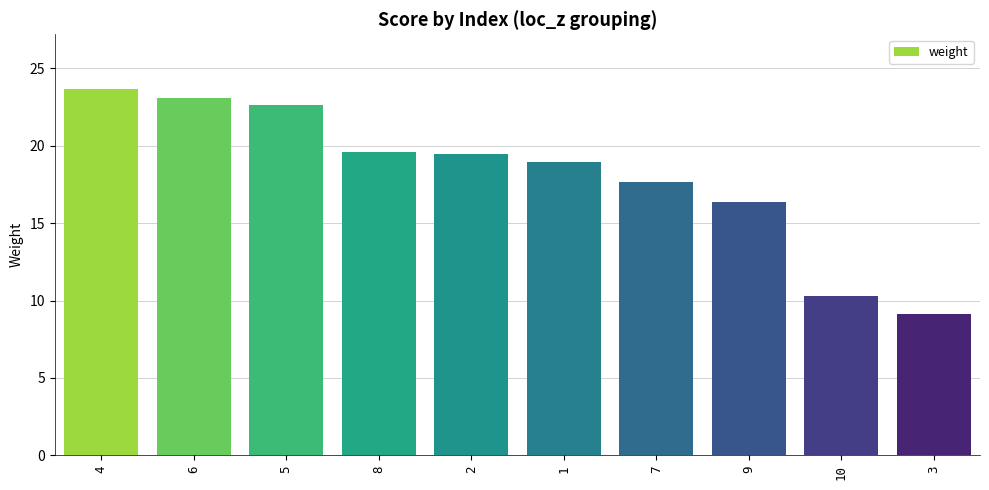

Between 6 and 3, which is larger?

6